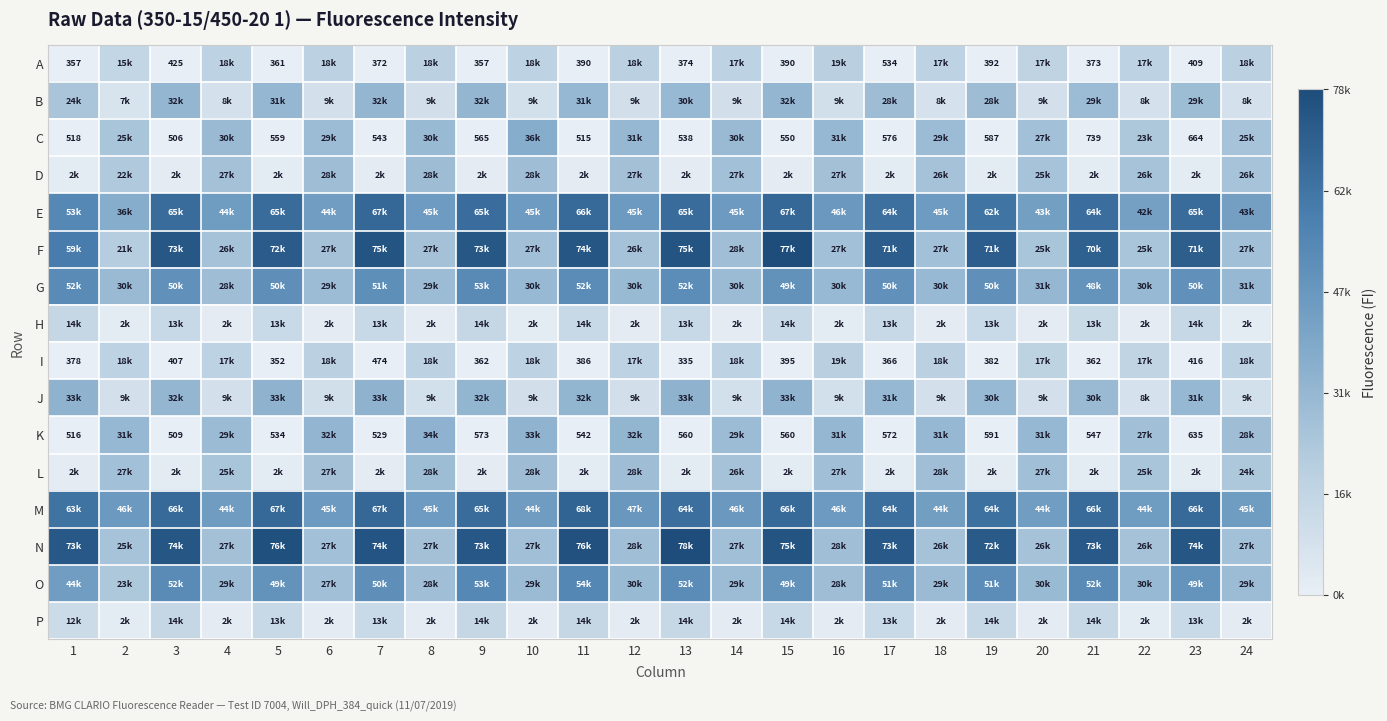

The value of C at 15 is 550. True or false?

True